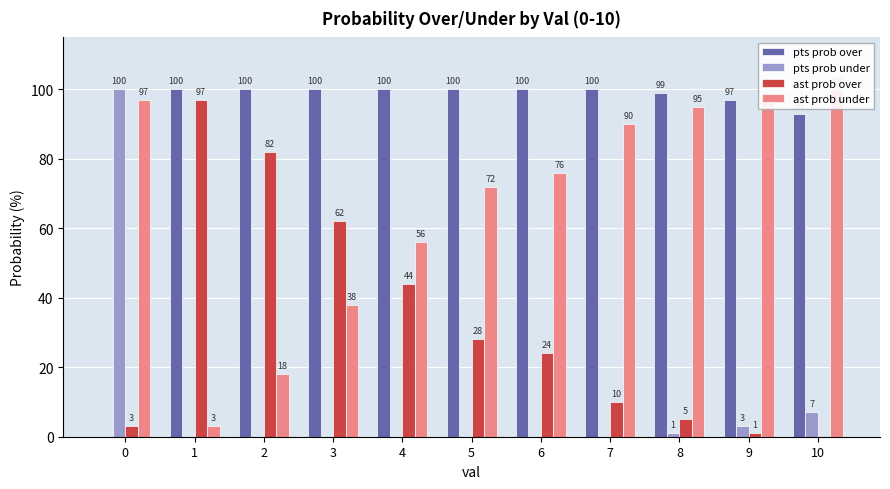

How many series are shown in this chart?

4